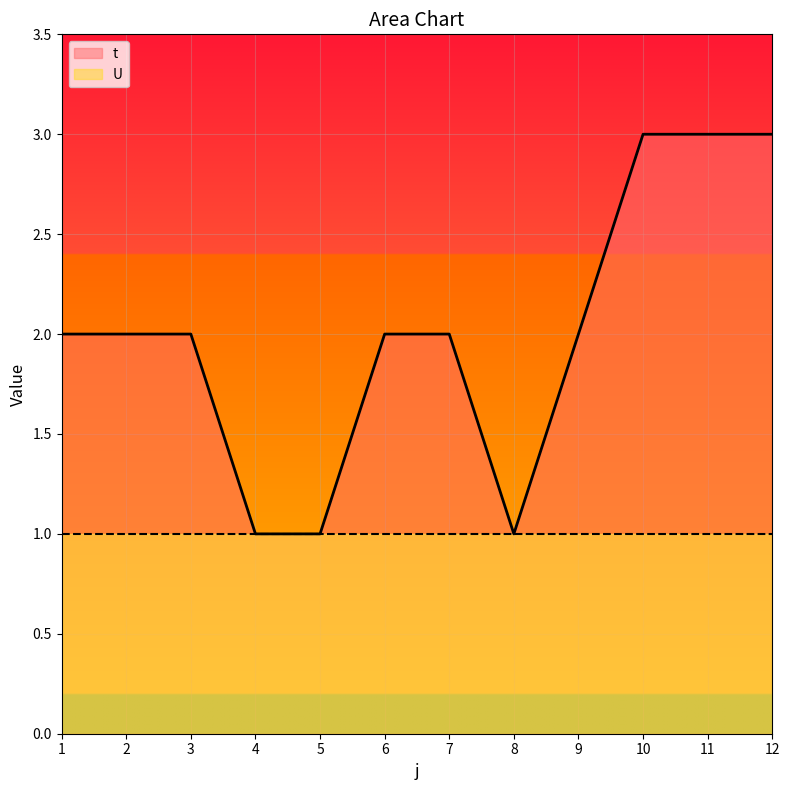

What is the difference between the values at 4 and 12?

2